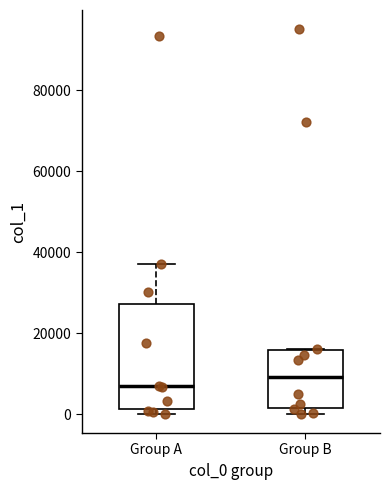

Reading left to right, read every box against the y-axis: the position of its median line, the range the box covers, and the ends of its whiskers. The values are not printed on the chart, so give them approximately, as read against the axis.

Group A: median 6000, box 2000 to 28000, whiskers 0 to 38000
Group B: median 10000, box 2000 to 16000, whiskers 0 to 16000